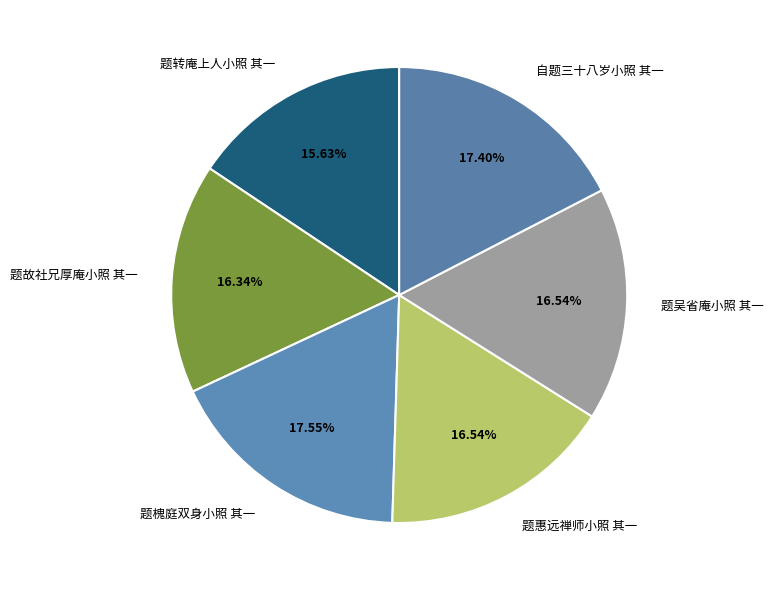

How many slices are in this pie chart?

6